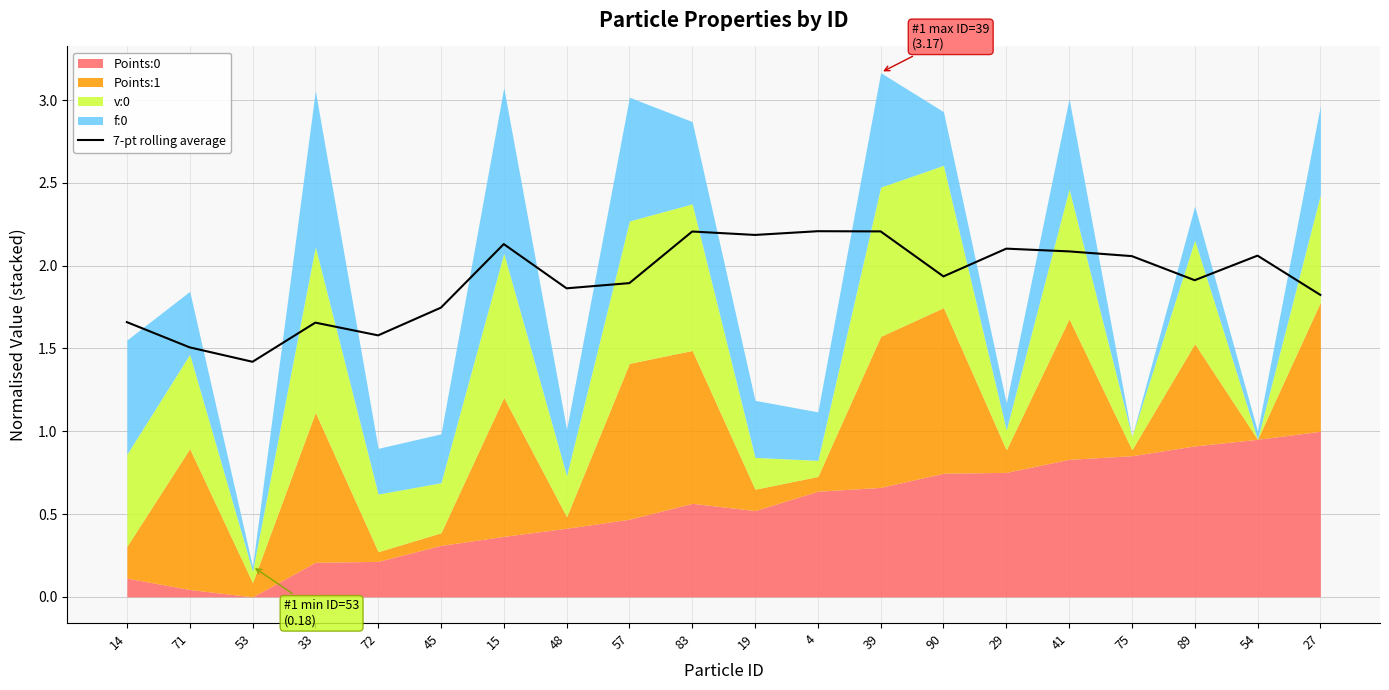

What is the sum of all values?

38.2